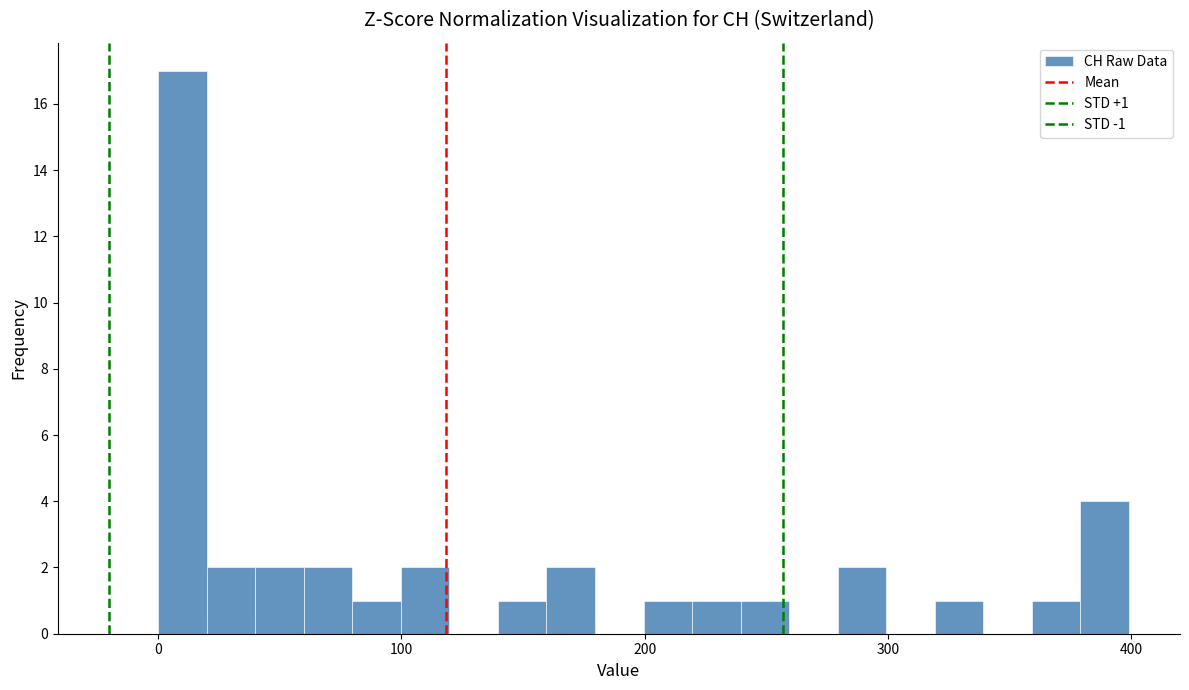

Around what value on the x-axis is the tallest bar? Give the approximate position of its centre, as read against the axis.

10